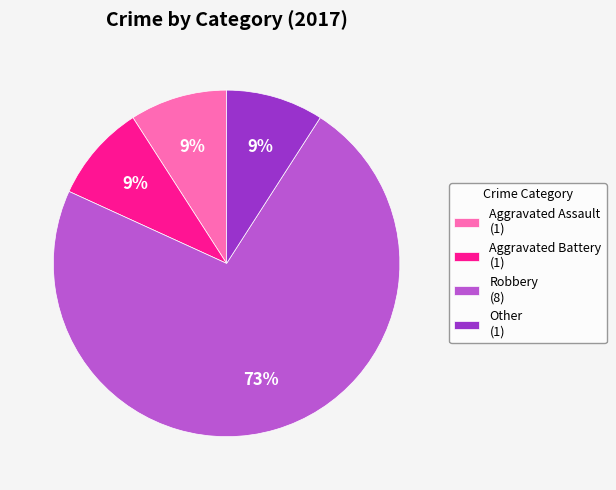

To the nearest percent, what is the average slice percentage?

25%